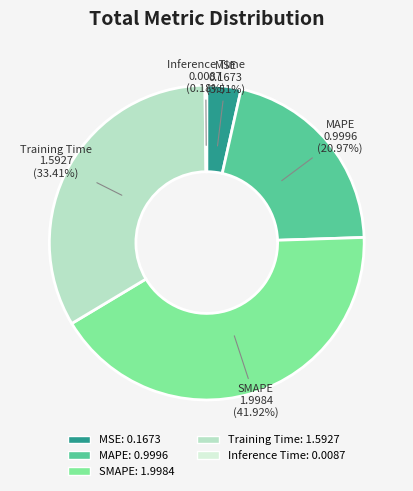

Combined, do MAPE and SMAPE account for over 50%?

Yes